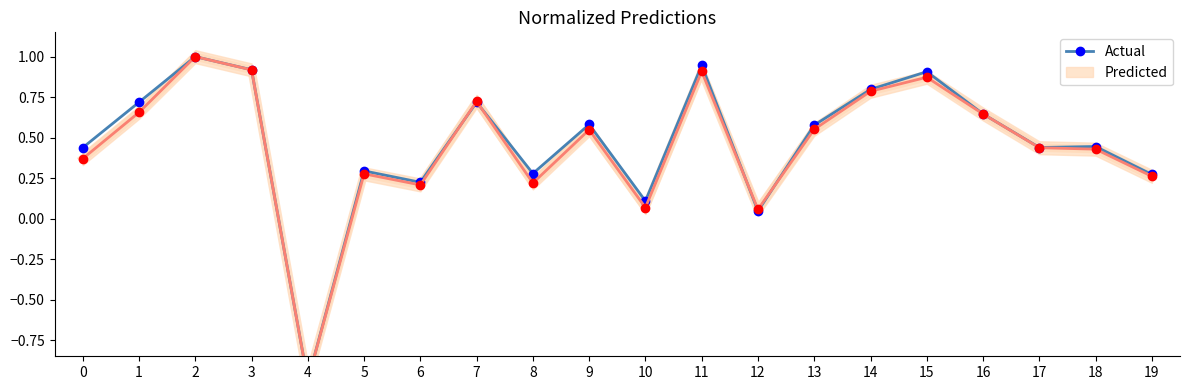

True or false: Female (Predicted) has a value of 0.7 at 18.

False